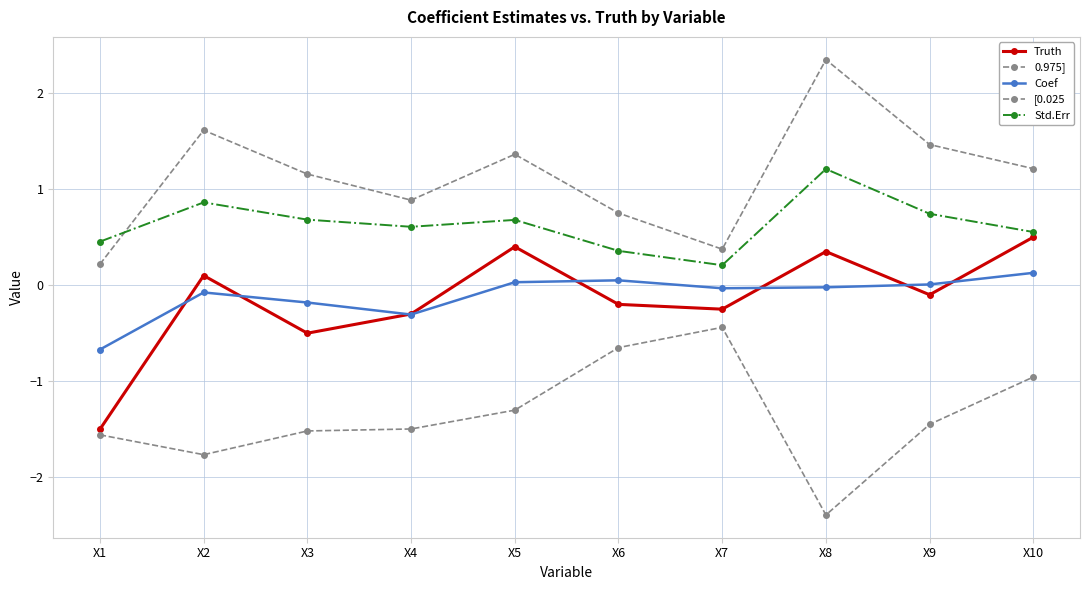

Does the chart have visible grid lines?

Yes